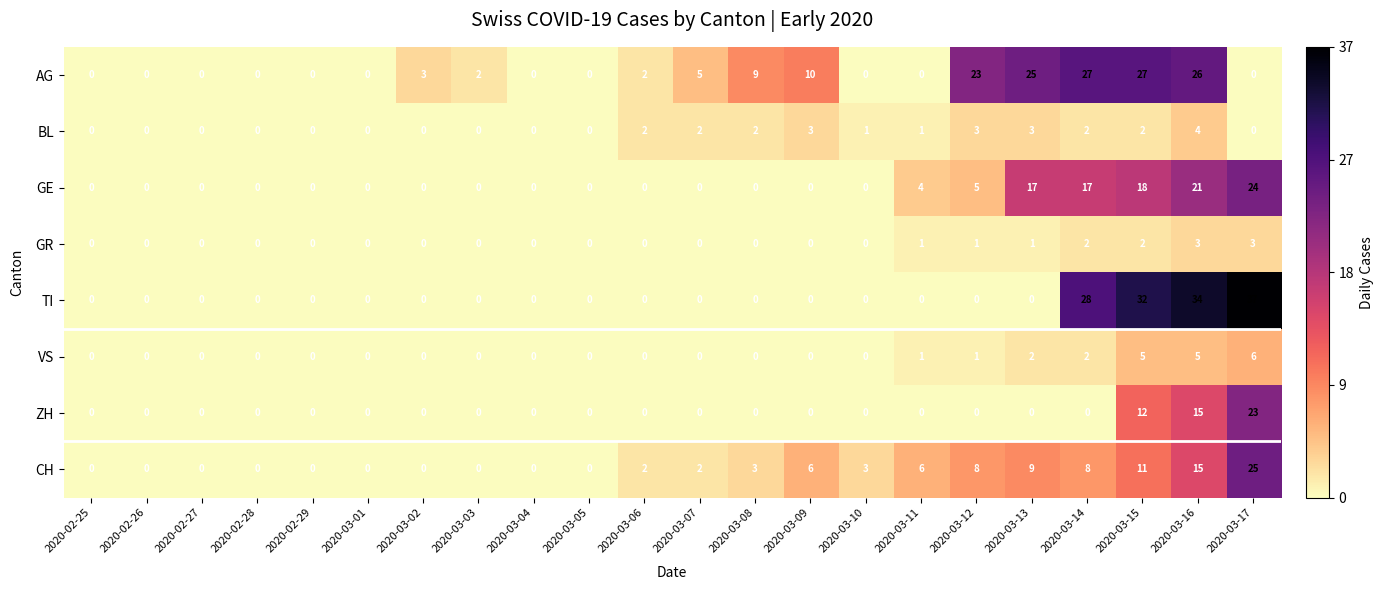

Which series has the largest total across all categories?

AG